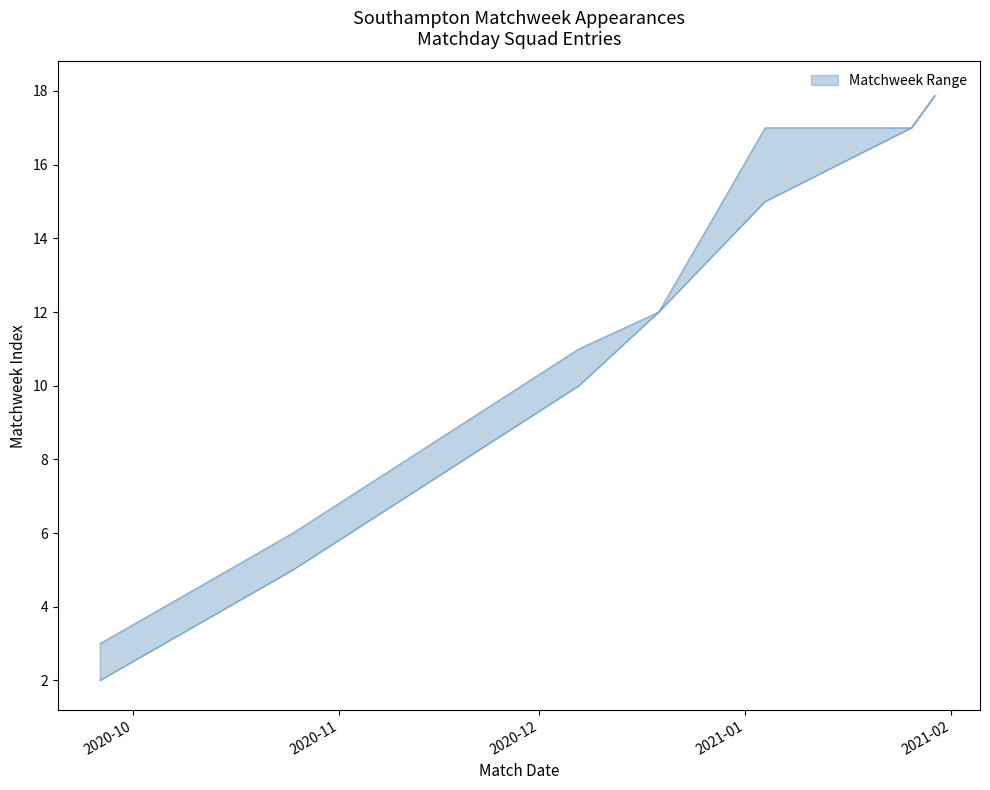

Between 2021-01-30 and 2021-01-04, which is larger?

2021-01-30